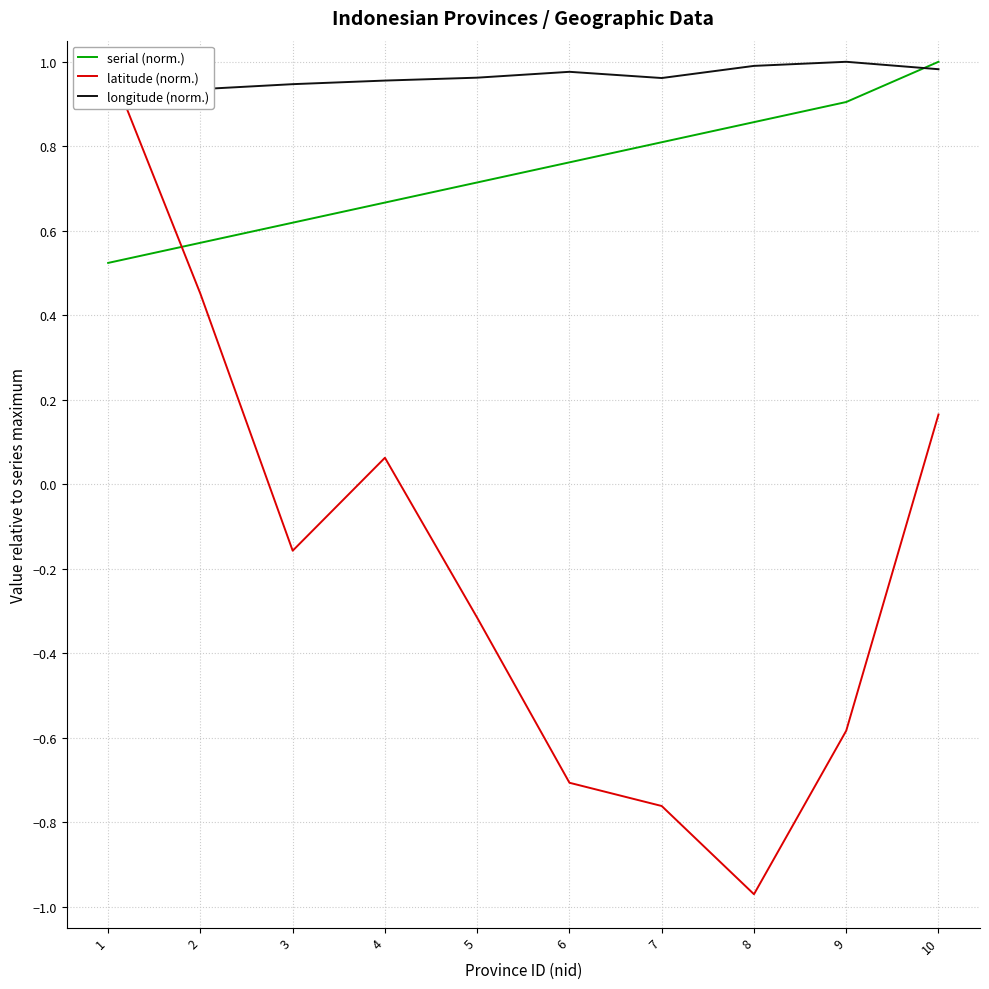

Which has a higher value, 8 or 3?

8